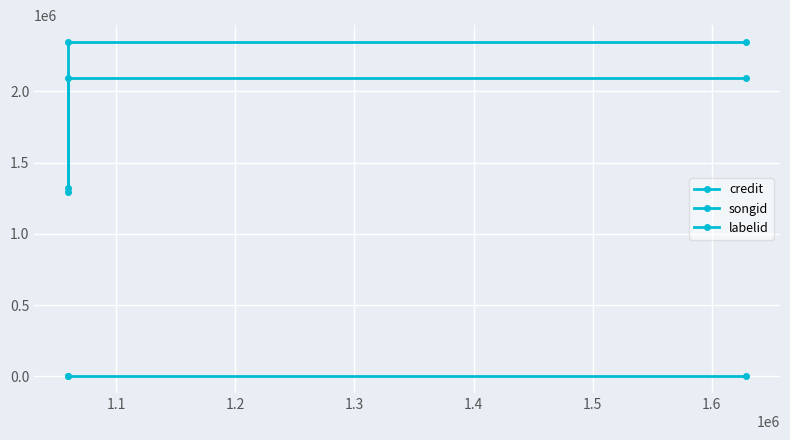

Between 1.1 and 1.2, which series saw the biggest shift?

credit